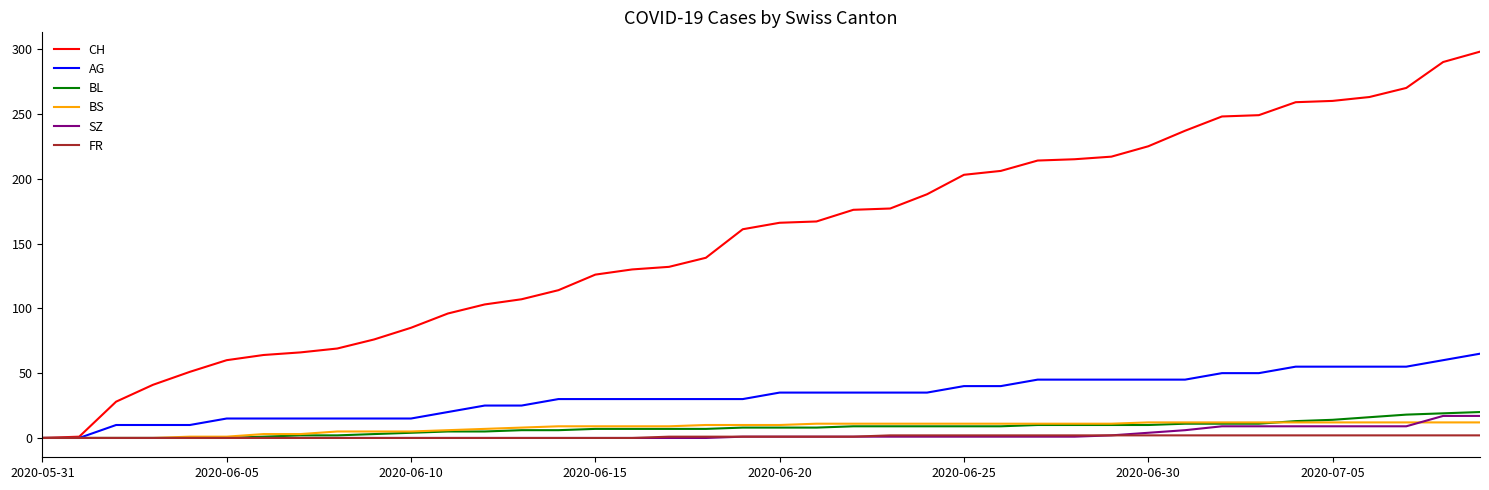

Which series has the largest total across all categories?

CH